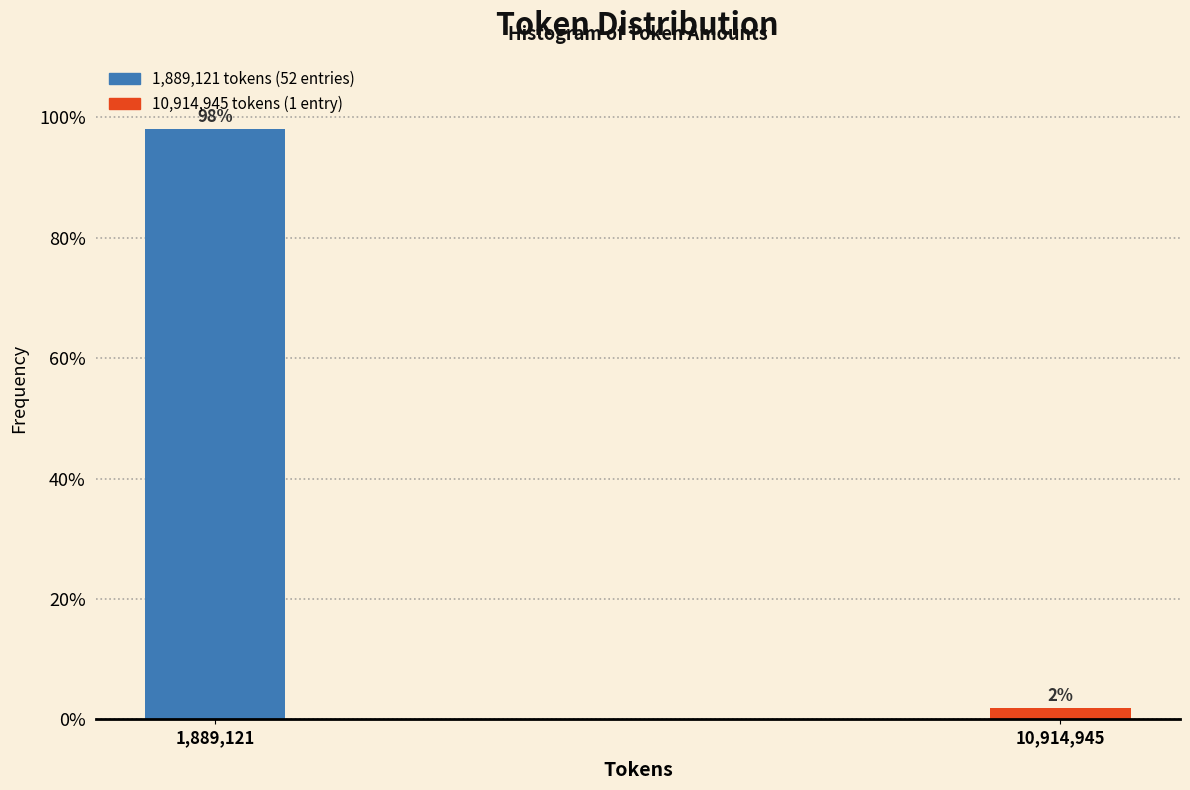

Which label corresponds to the largest value in the chart?

1,889,121